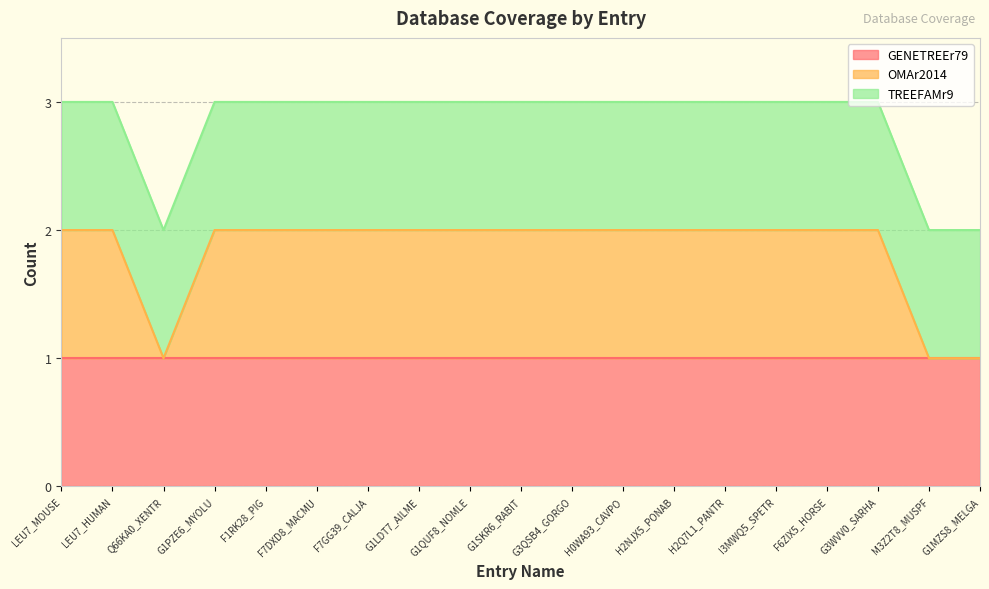

True or false: OMAr2014 and GENETREEr79 intersect in this chart.

False